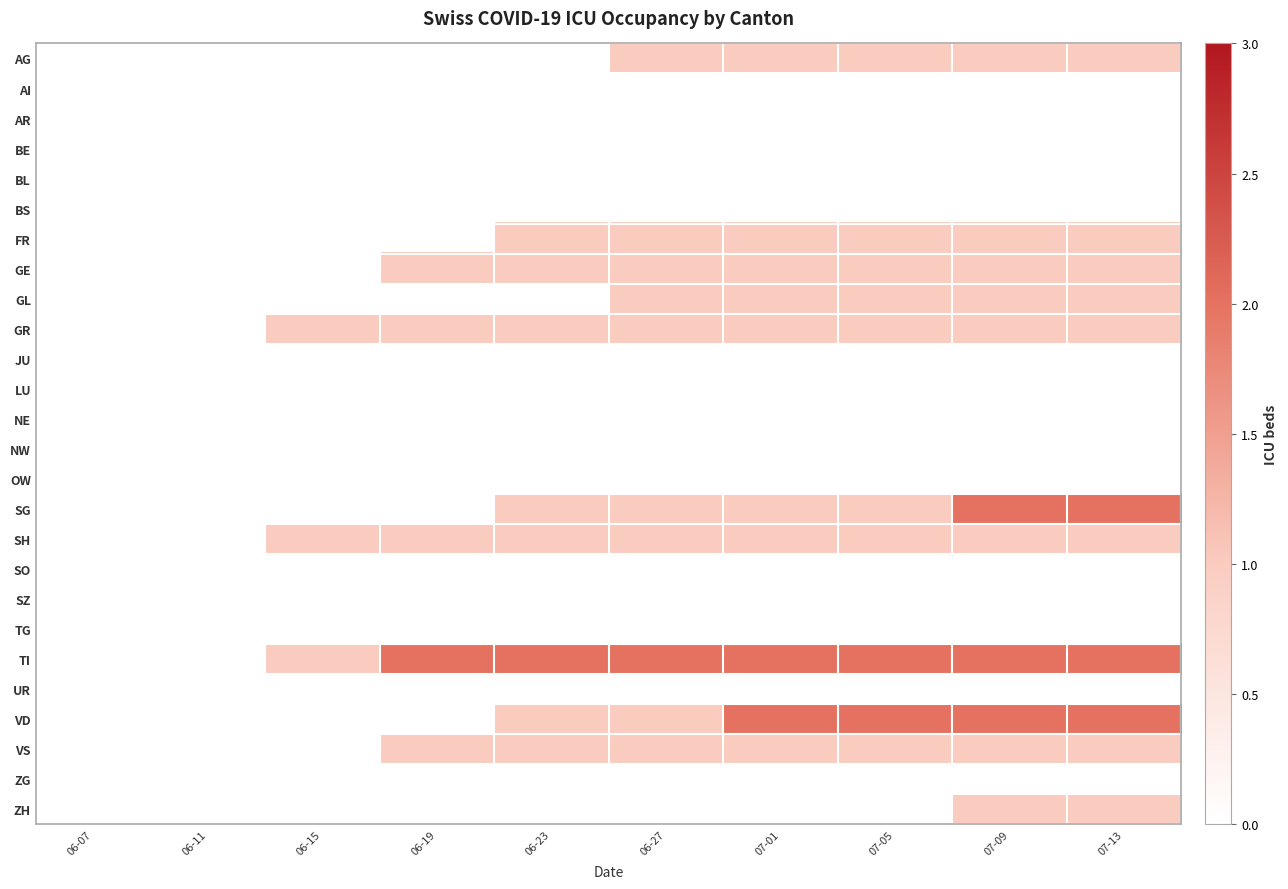

How many series are shown in this chart?

26